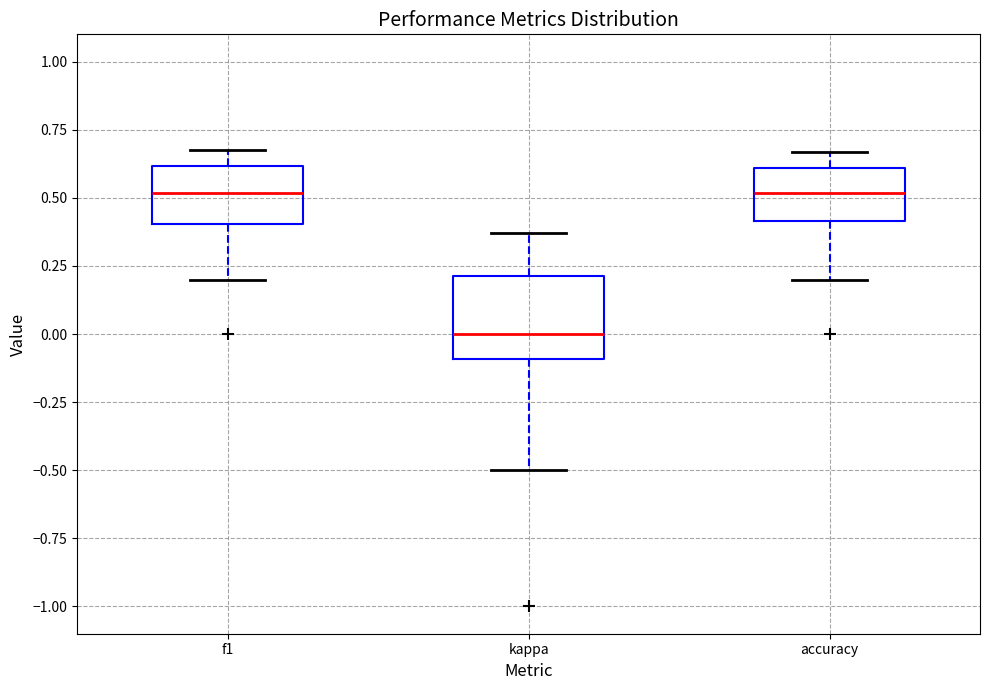

Where is the lower edge of the box for f1 on the y-axis? The values are not printed on the chart, so give them approximately, as read against the axis.

0.40